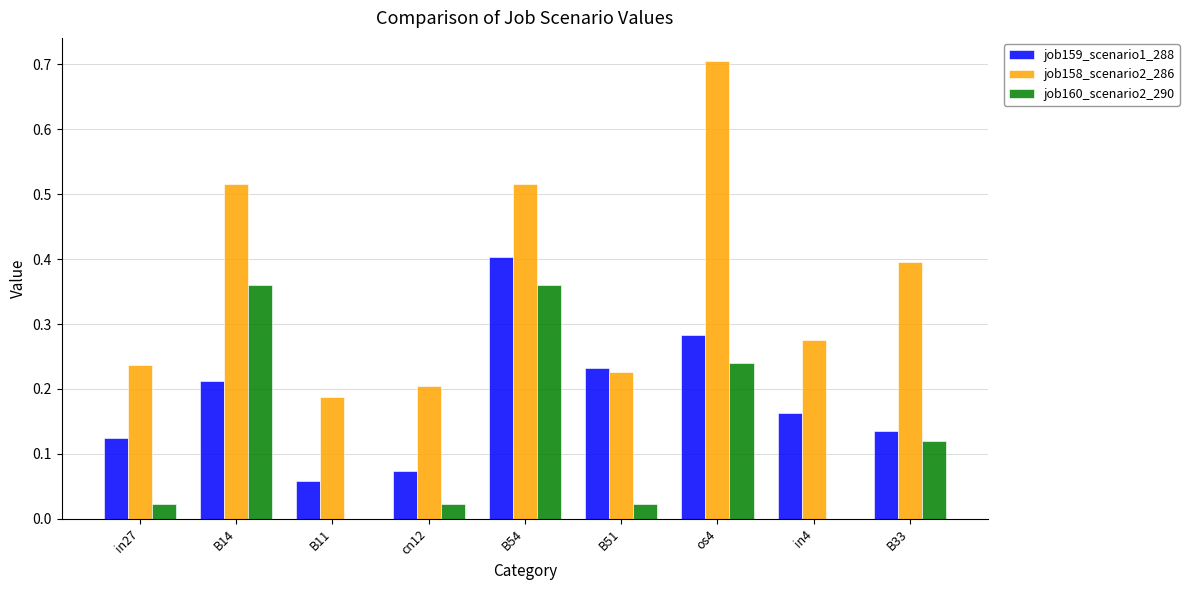

What is the sum of all job158_scenario2_286 values?

3.3